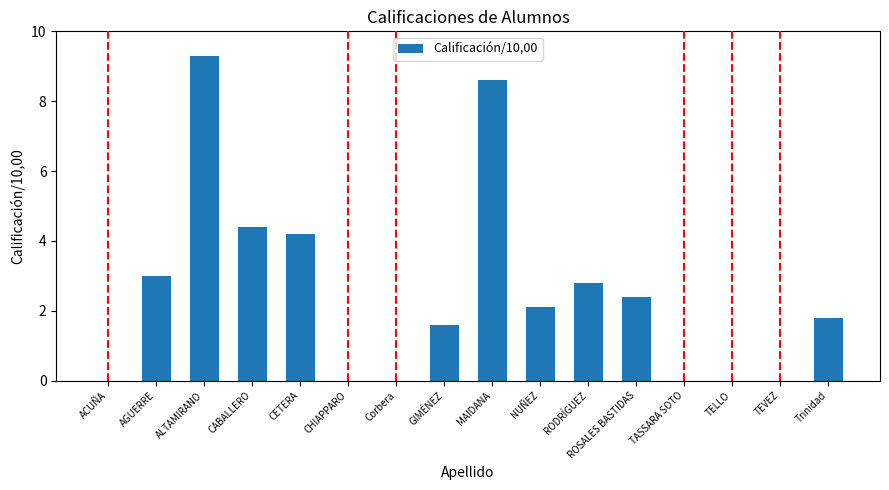

Where is the data nearest to the value 4?

CETERA